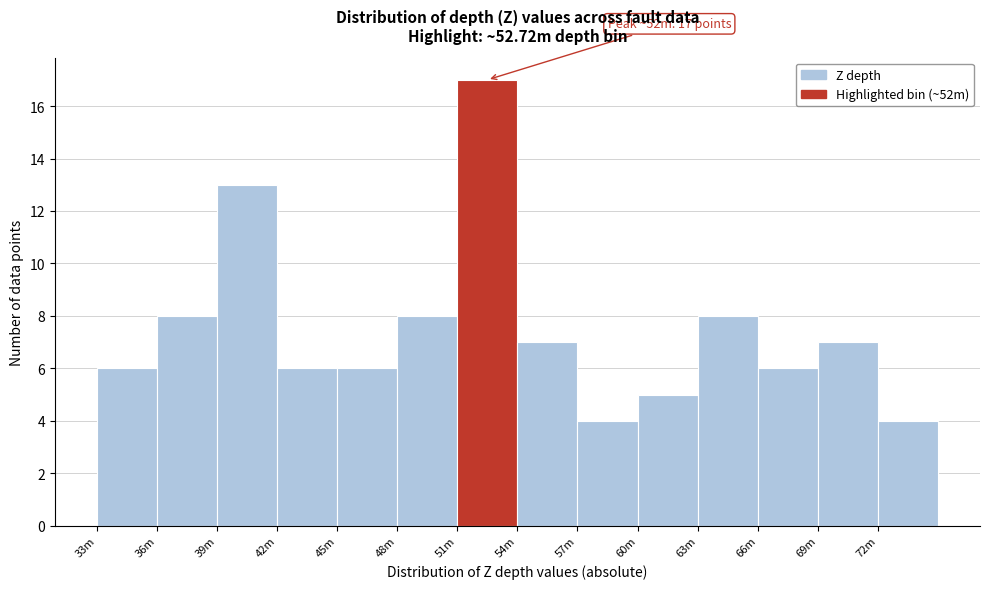

Reading right to left, extract all data points from this chart.

4	7	6	8	5	4	7	17	8	6	6	13	8	6